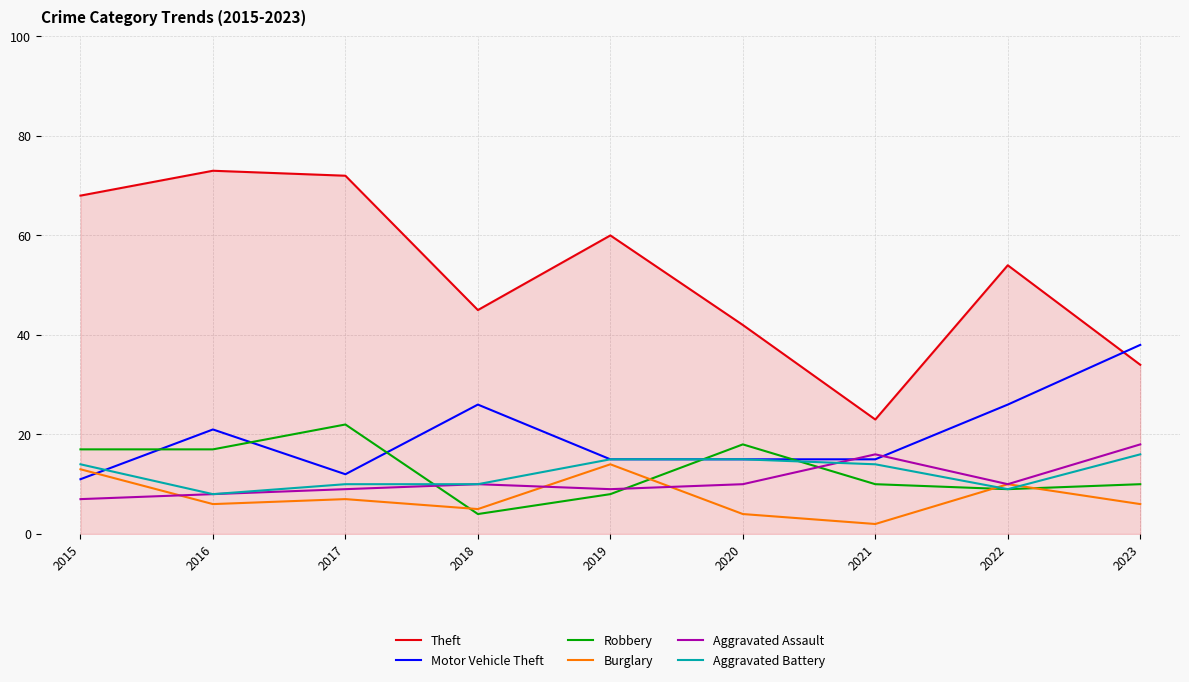

How many intersections are there between Burglary and Motor Vehicle Theft?

1